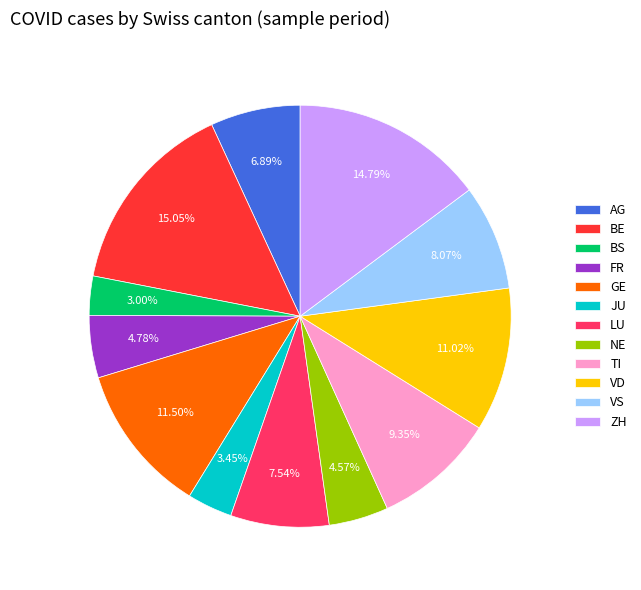

What percentage is the VD slice, to the nearest percent?

11%